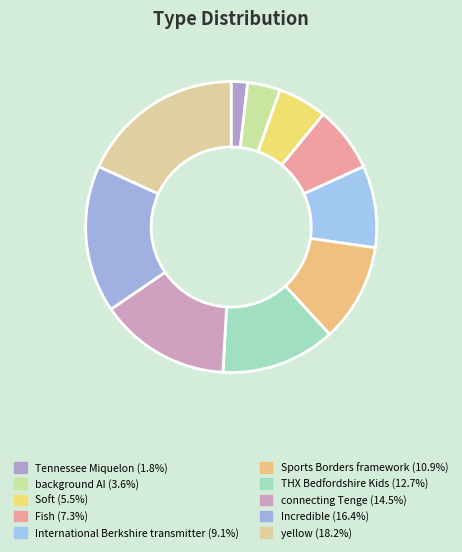

Does International Berkshire transmitter account for over 50% of the chart?

No